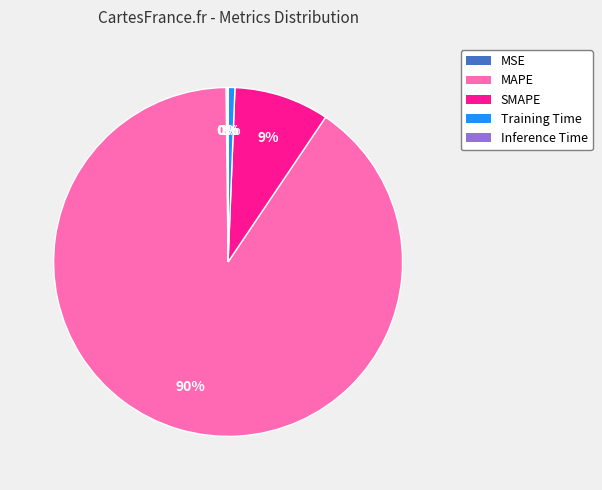

The MAPE slice represents 90% of the pie. True or false?

True